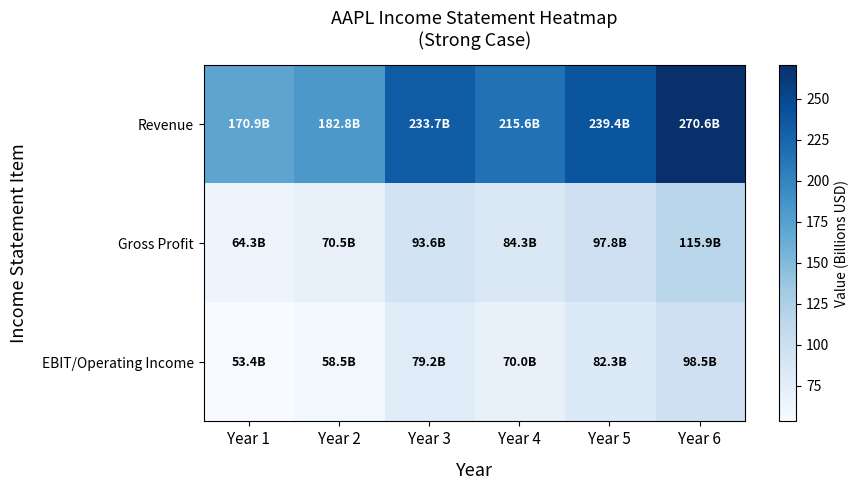

Reading left to right, extract all data points from this chart.

Revenue: Year 1=170.9	Year 2=182.8	Year 3=233.7	Year 4=215.6	Year 5=239.4	Year 6=270.6
Gross Profit: Year 1=64.3	Year 2=70.5	Year 3=93.6	Year 4=84.3	Year 5=97.8	Year 6=115.9
EBIT/Operating Income: Year 1=53.4	Year 2=58.5	Year 3=79.2	Year 4=70.0	Year 5=82.3	Year 6=98.5